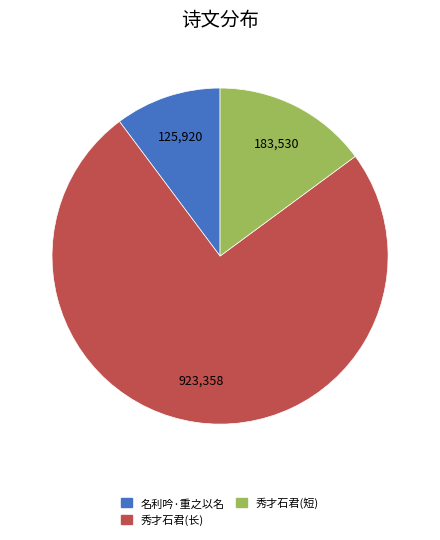

True or false: 秀才石君(长) accounts for 85% of the total.

False